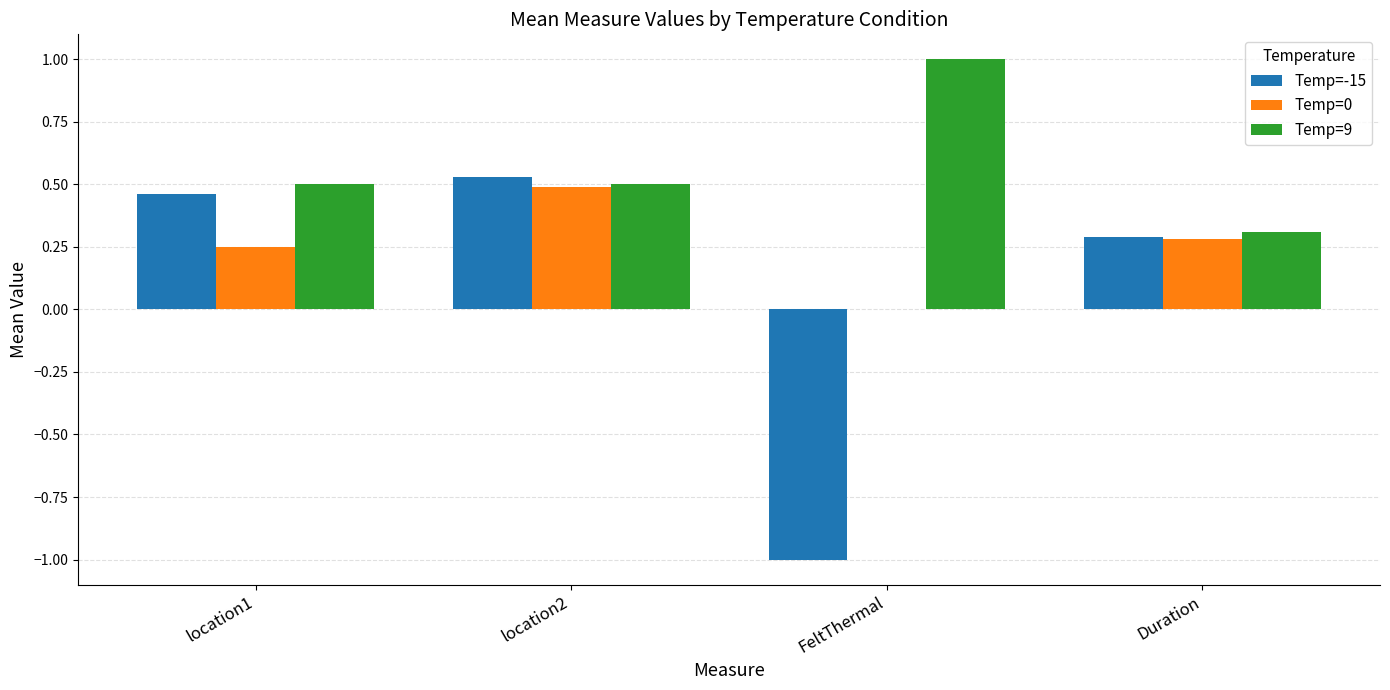

Is it true that Temp=-15 equals 0.5 at Duration?

False